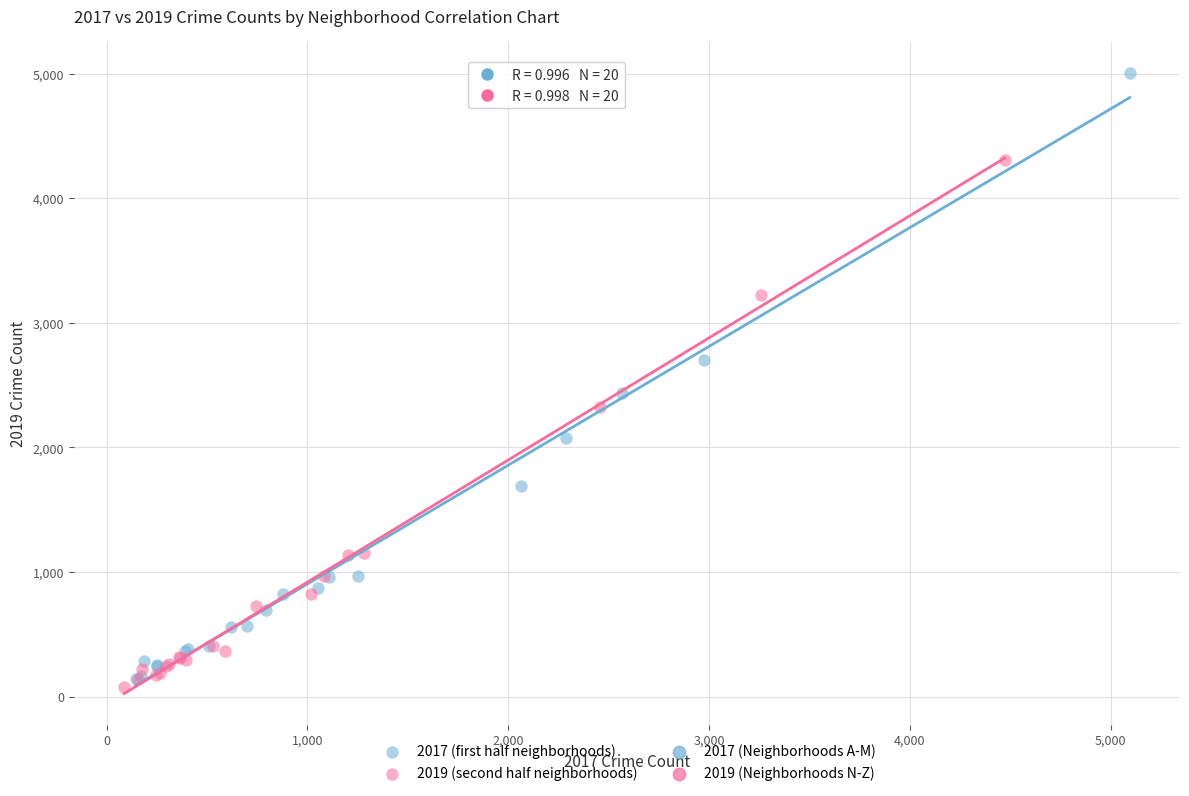

Which series has the largest Y range (max minus min)?

2017 (first half neighborhoods)